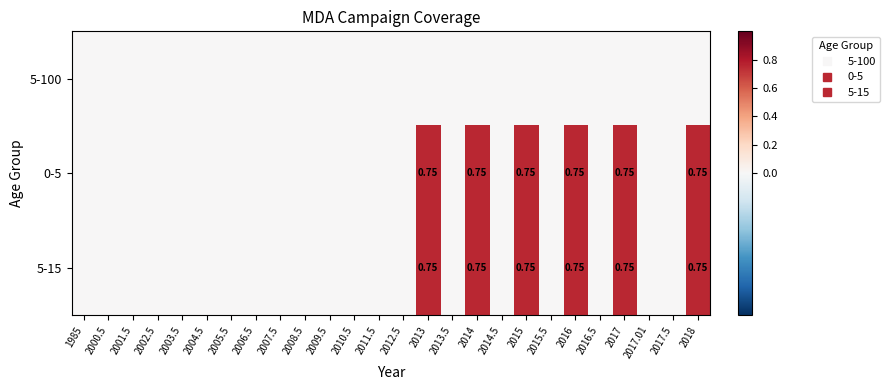

Which series has the largest range (max minus min)?

0-5